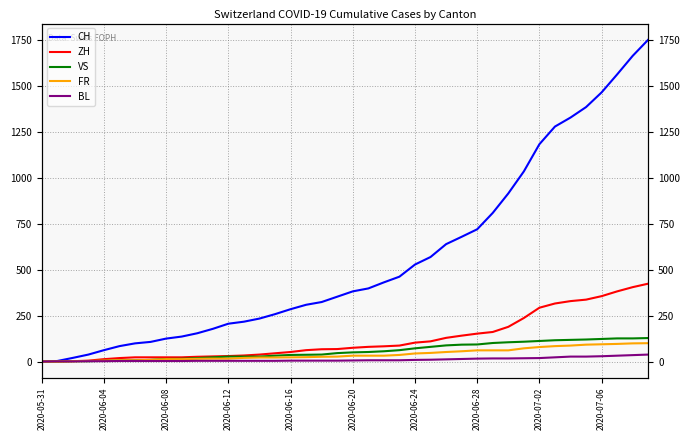

Is it true that BL equals 4 at 2020-06-24?

False